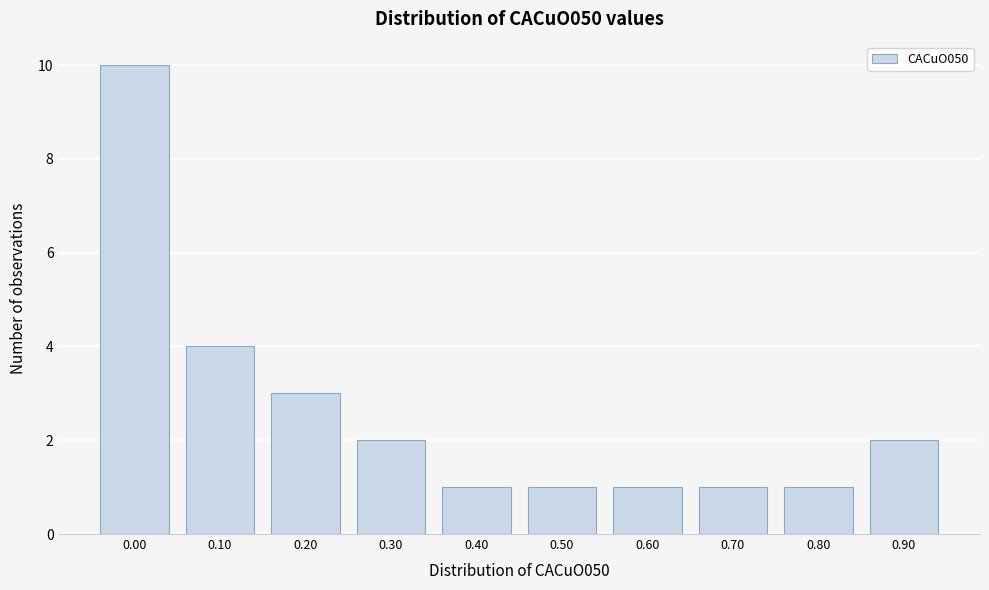

Reading left to right, what are all the values shown in this chart?

0.00=10	0.10=4	0.20=3	0.30=2	0.40=1	0.50=1	0.60=1	0.70=1	0.80=1	0.90=2